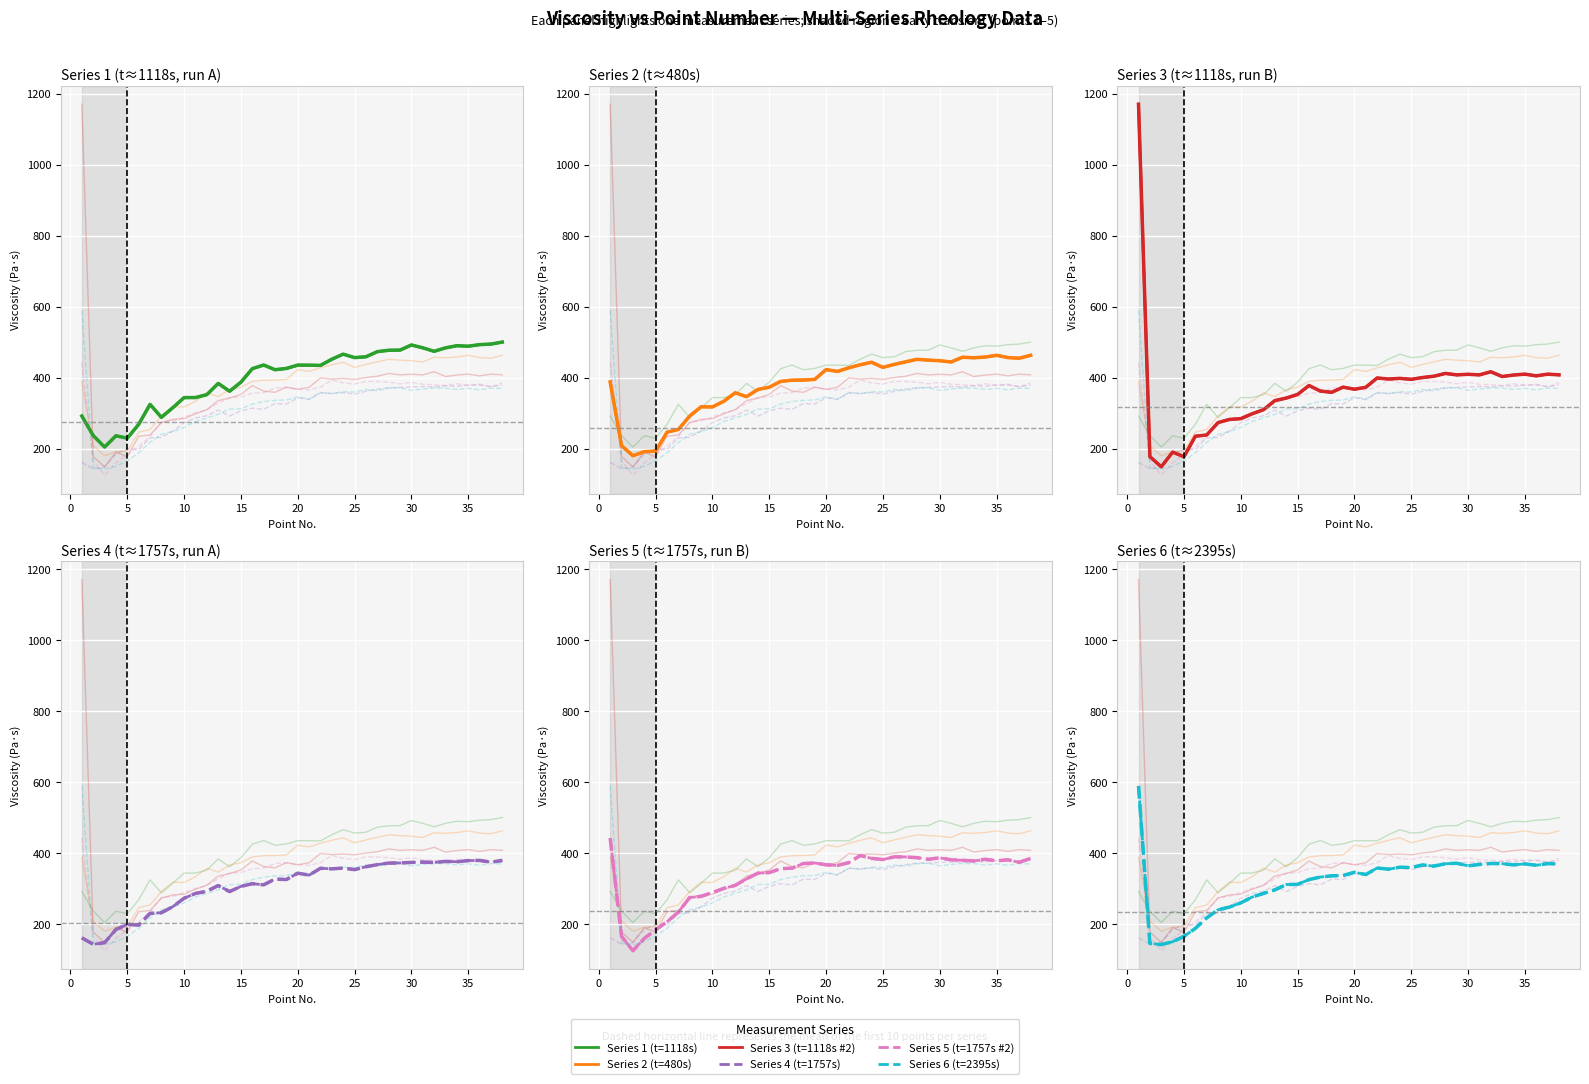

What is the maximum value shown in the chart?

1170.6